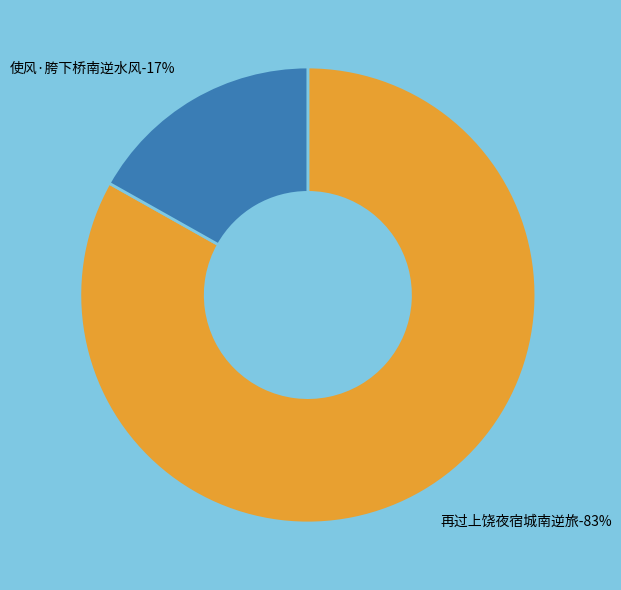

To the nearest percent, what is the average slice percentage?

50%